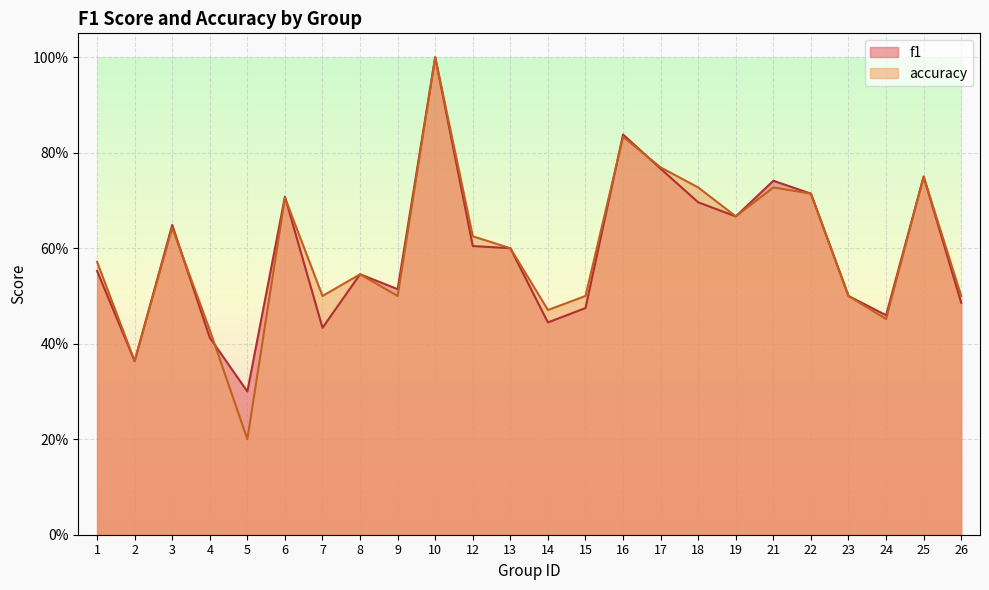

Reading left to right, list all the values displayed in this chart.

f1: 1=0.6	2=0.4	3=0.6	4=0.4	5=0.3	6=0.7	7=0.4	8=0.5	9=0.5	10=1.0	12=0.6	13=0.6	14=0.4	15=0.5	16=0.8	17=0.8	18=0.7	19=0.7	21=0.7	22=0.7	23=0.5	24=0.5	25=0.8	26=0.5
accuracy: 1=0.6	2=0.4	3=0.6	4=0.4	5=0.2	6=0.7	7=0.5	8=0.5	9=0.5	10=1.0	12=0.6	13=0.6	14=0.5	15=0.5	16=0.8	17=0.8	18=0.7	19=0.7	21=0.7	22=0.7	23=0.5	24=0.5	25=0.8	26=0.5